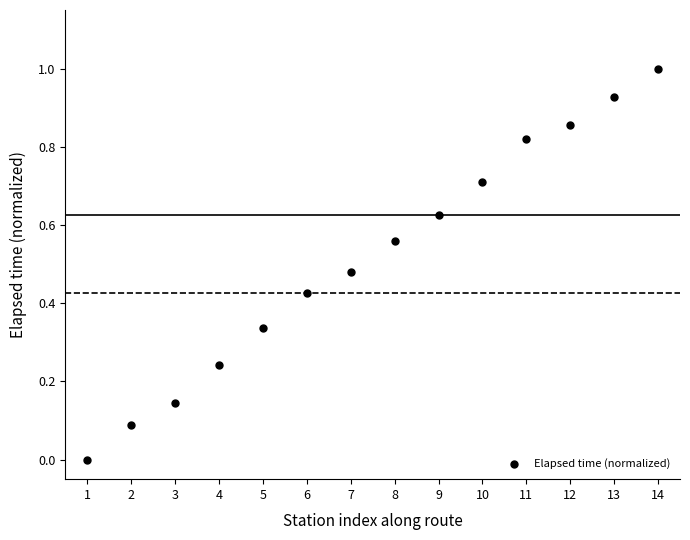

What is the range of Y values (max minus min)?

1.0